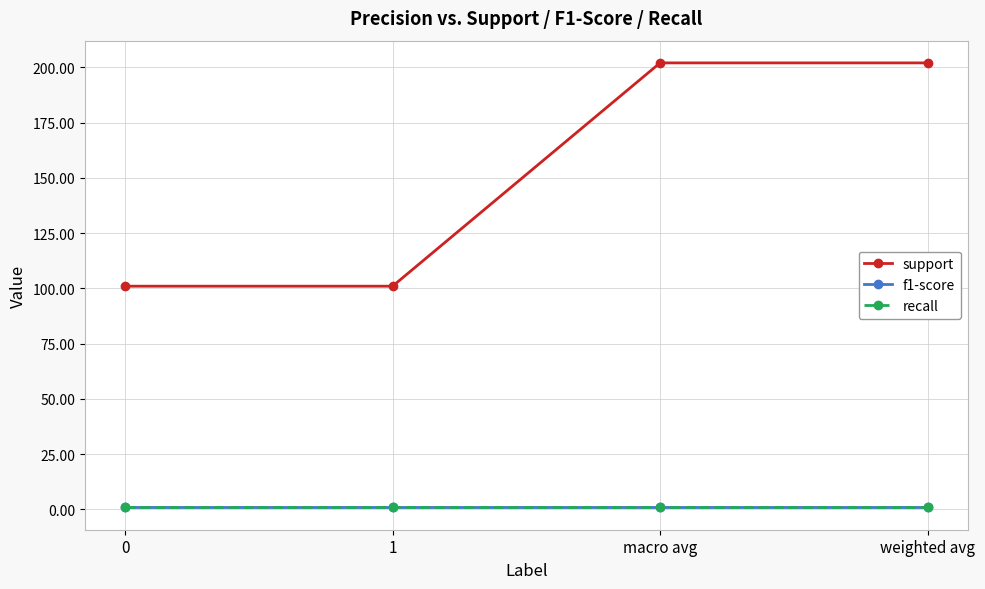

How many lines are shown in the chart?

3